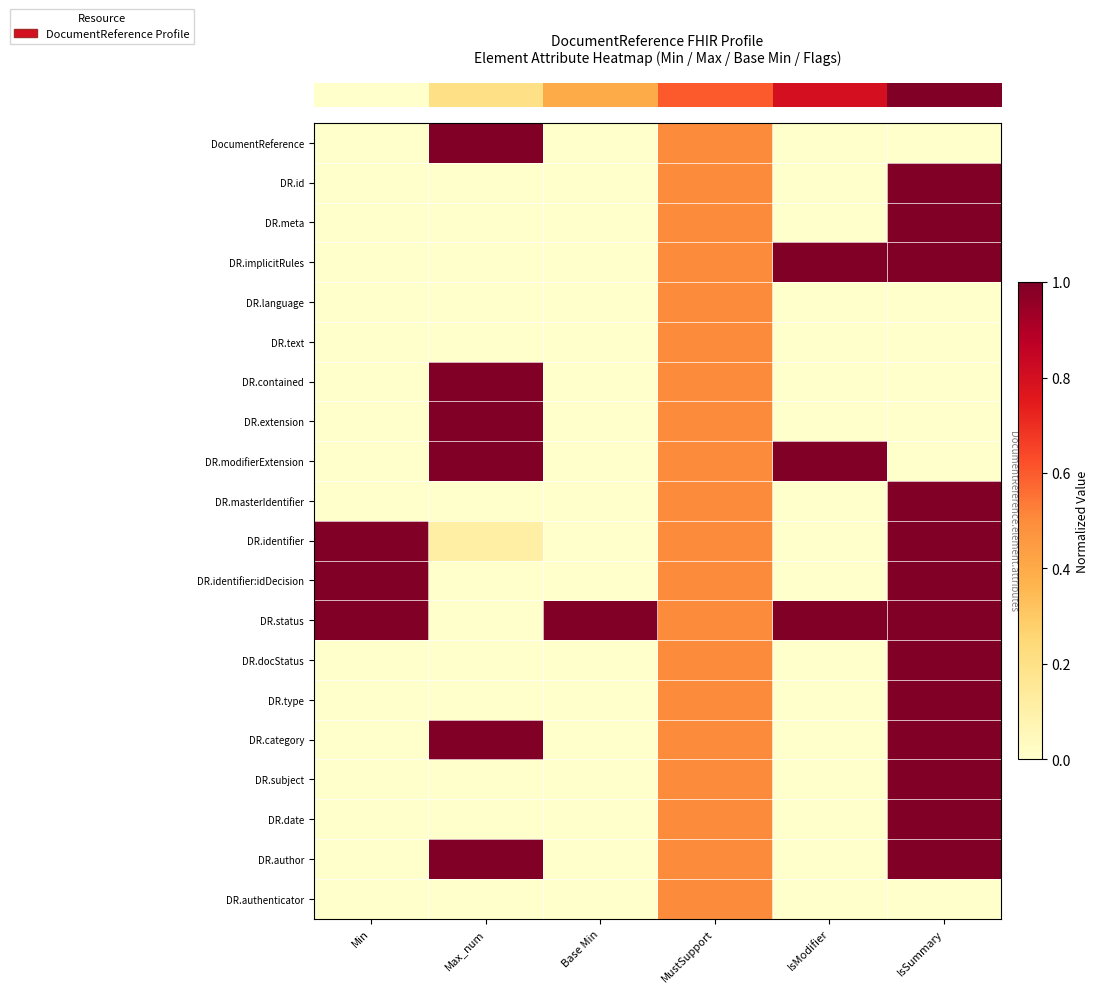

What is the total value across all series at MustSupport?

10.0